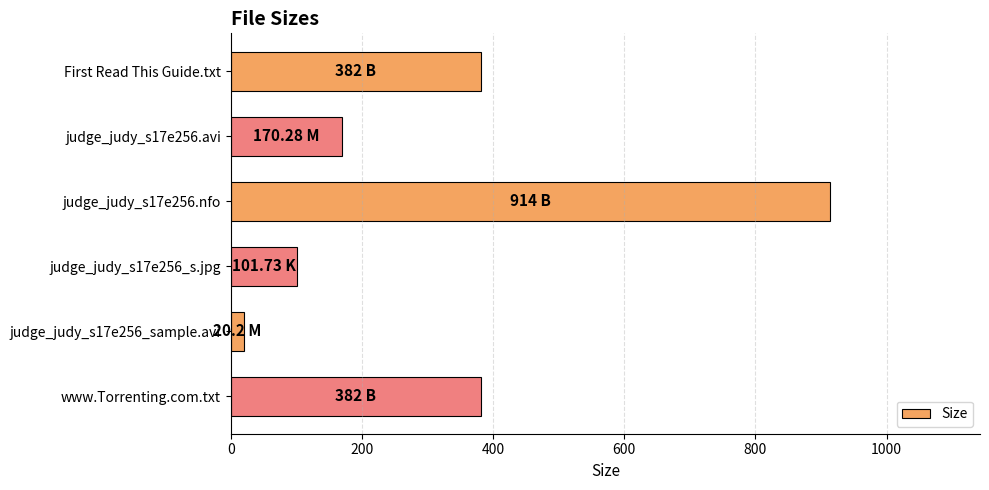

What is the average value?

328.4